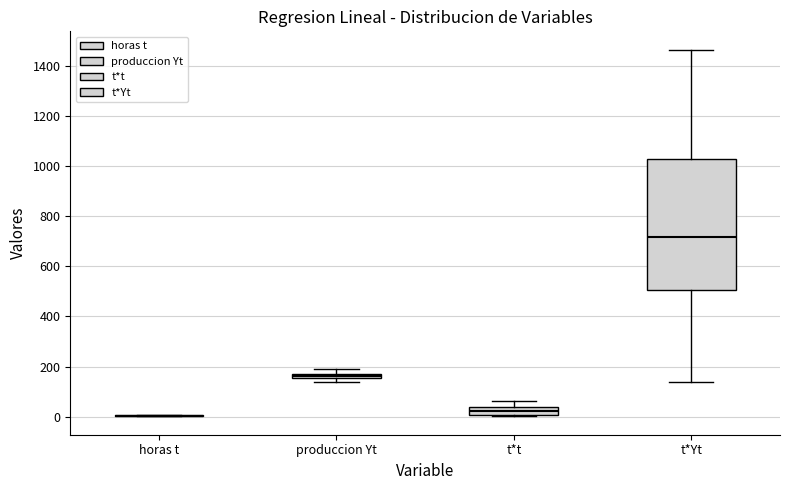

Comparing the boxes themselves (not the whiskers), which one is the tallest?

t*Yt